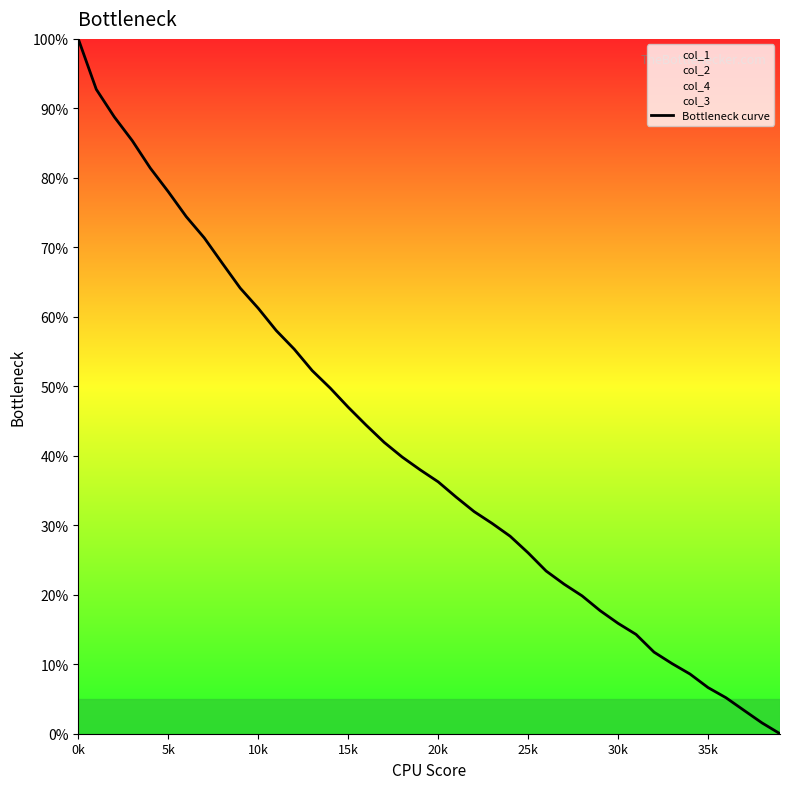

The chart shows a value of 22.6 at 14. True or false?

False